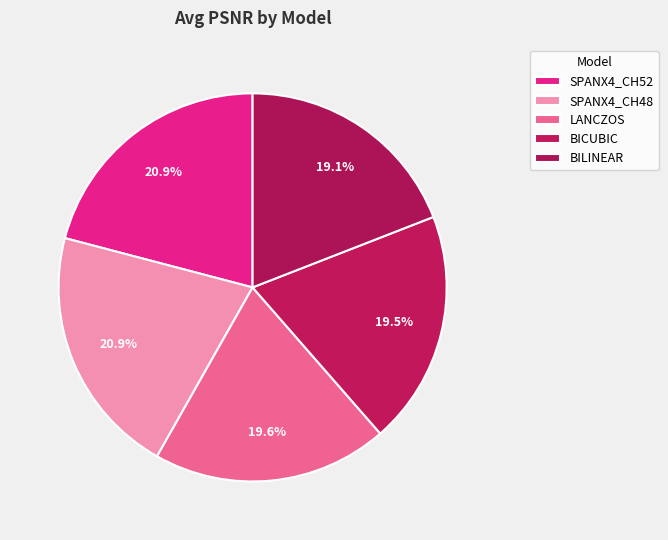

Does LANCZOS account for over 50% of the chart?

No